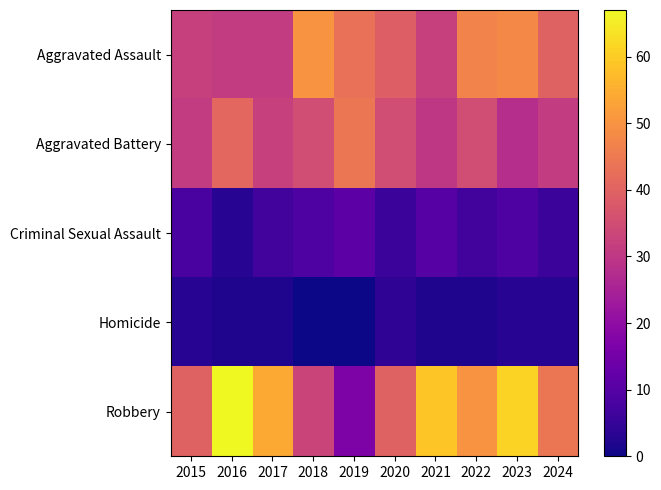

Which category has the lowest value across all series?

2018